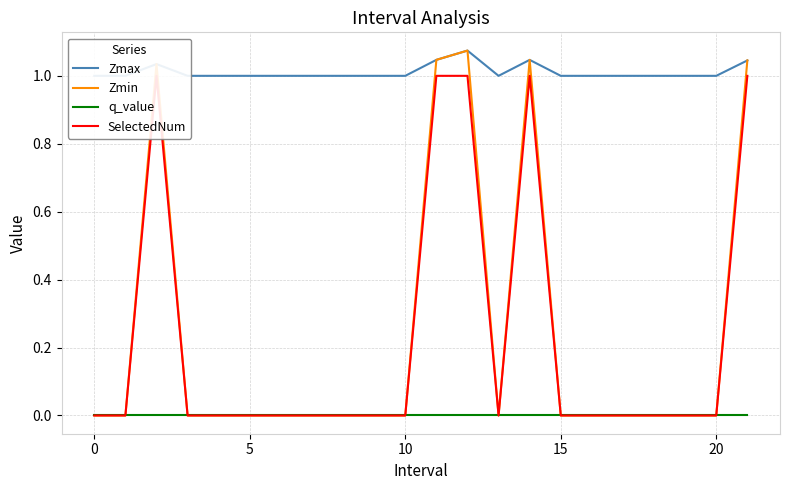

The value of Zmin at 20 is 0.5. True or false?

False